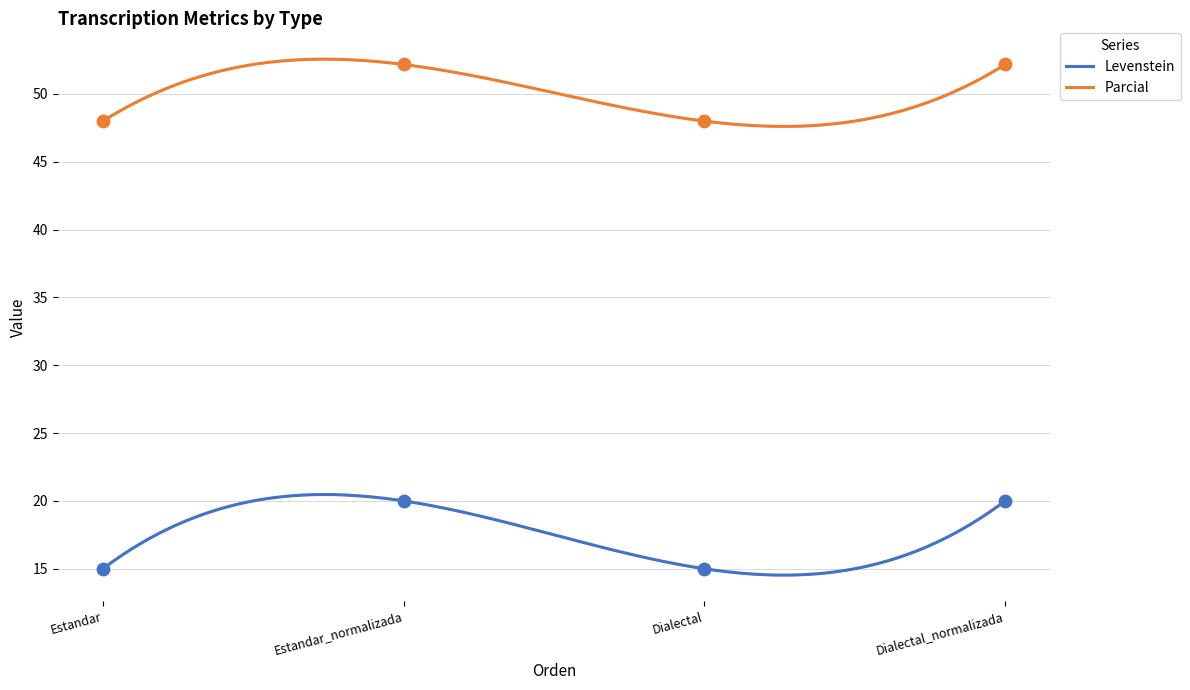

Which series contains the highest Y value?

Levenstein